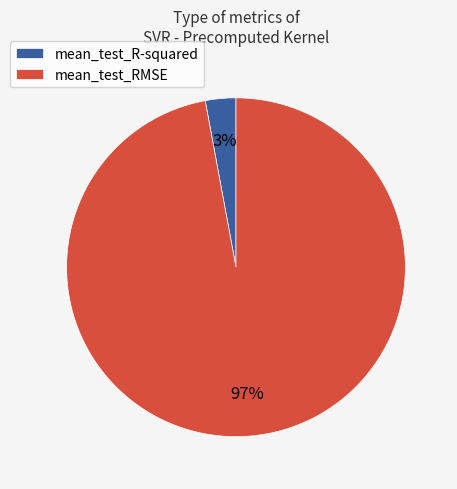

What is the largest slice in the pie chart?

mean_test_RMSE